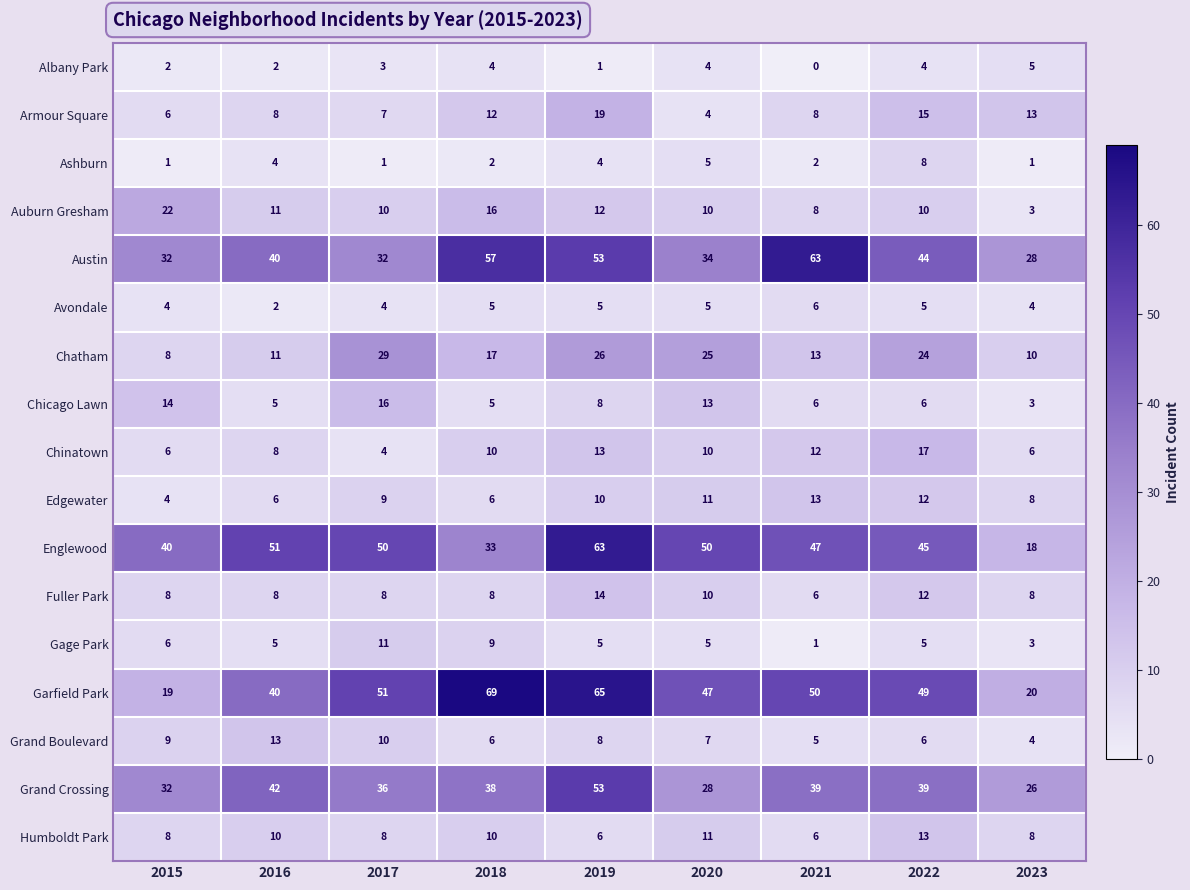

Which series has the largest total across all categories?

Garfield Park